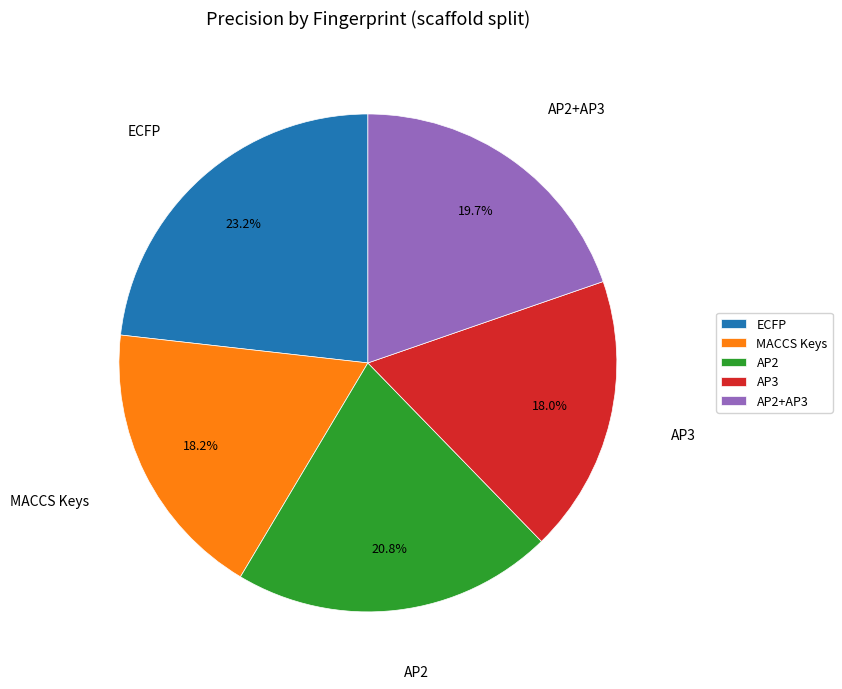

To the nearest percent, what is the combined percentage of MACCS Keys and AP3?

36%